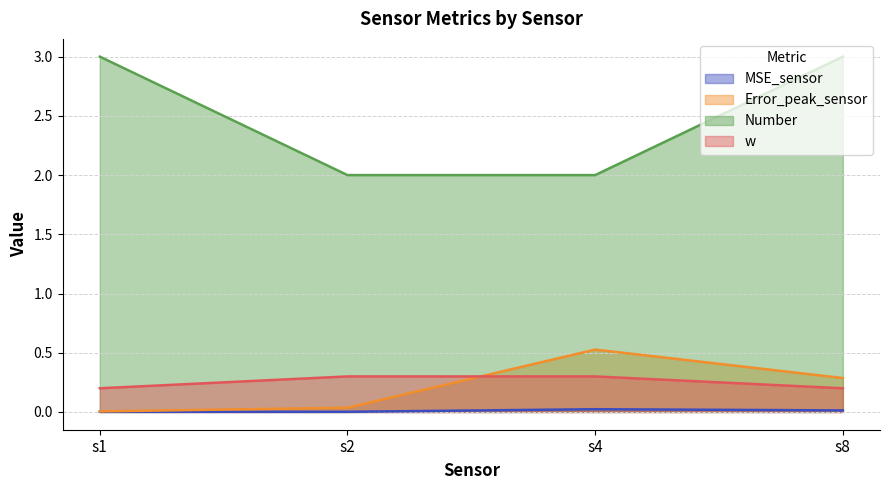

Reading right to left, list all the values displayed in this chart.

MSE_sensor: s8=0.0	s4=0.0	s2=0.0	s1=0.0
Error_peak_sensor: s8=0.3	s4=0.5	s2=0.0	s1=0.0
Number: s8=3.0	s4=2.0	s2=2.0	s1=3.0
w: s8=0.2	s4=0.3	s2=0.3	s1=0.2